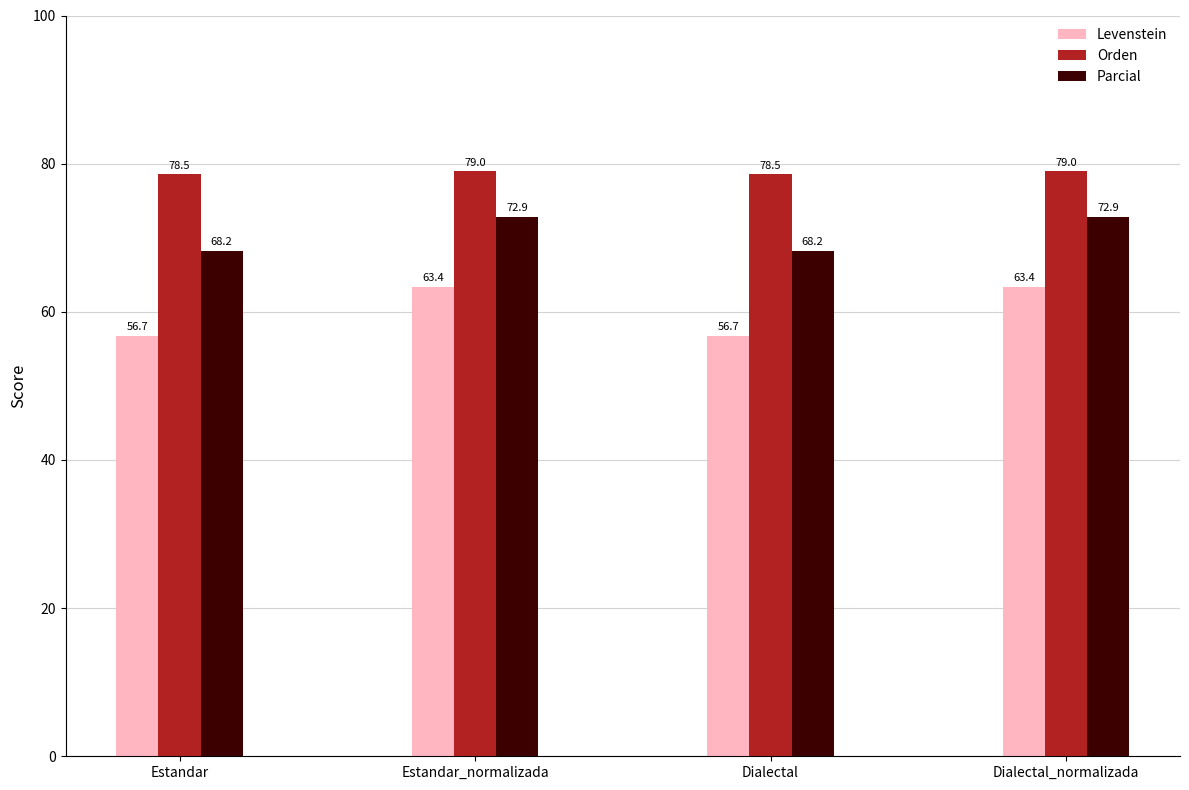

Reading right to left, extract all data points from this chart.

Levenstein: 63.4	56.7	63.4	56.7
Orden: 79.0	78.5	79.0	78.5
Parcial: 72.9	68.2	72.9	68.2